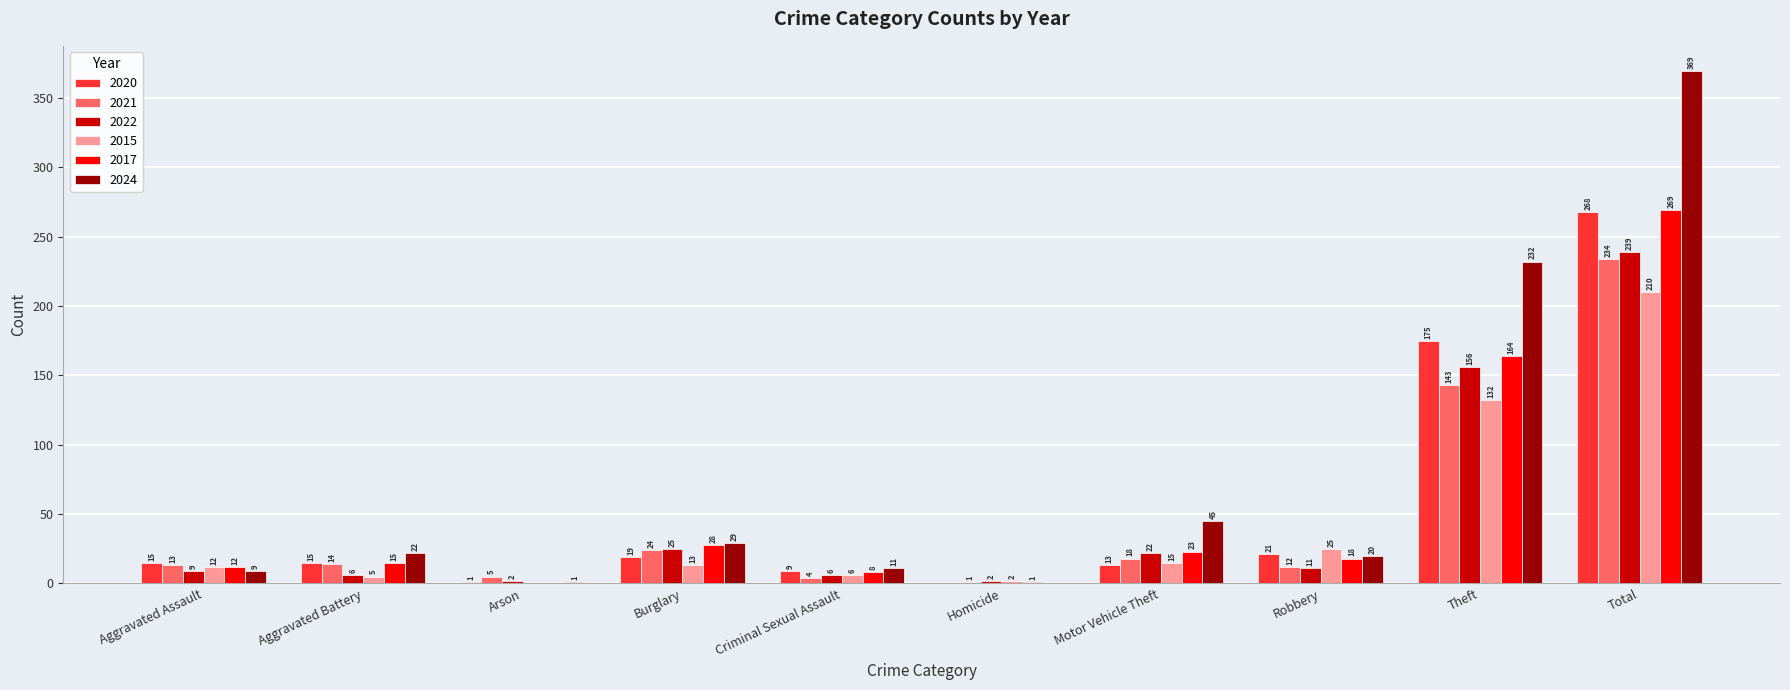

What is the greatest value displayed?

369